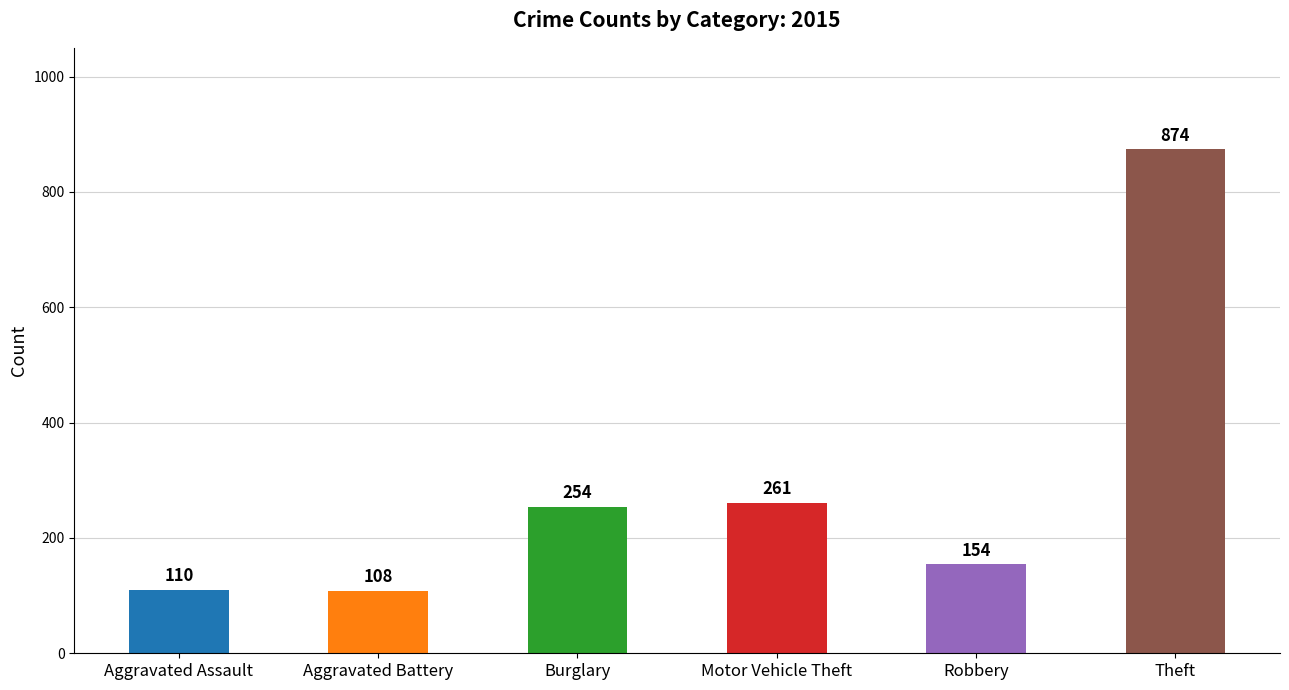

What value does the data have at Theft, to the nearest 10?

870